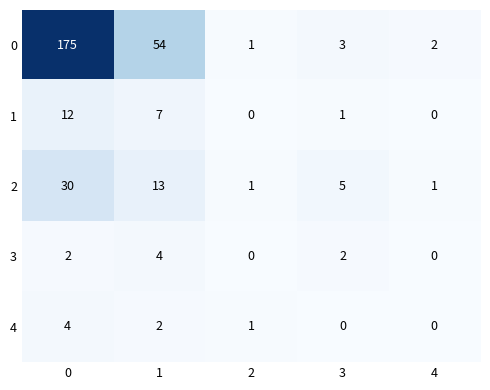

Count the number of categories in the chart.

5